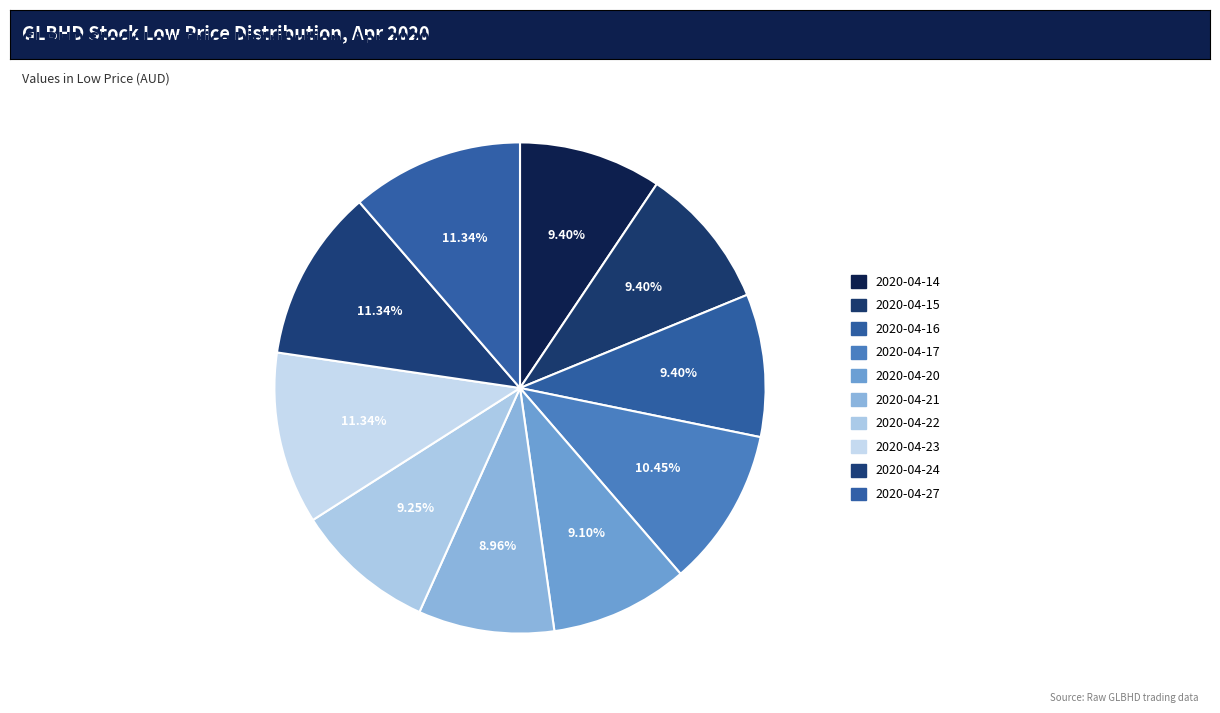

What percentage is the 2020-04-22 slice, to the nearest percent?

9%